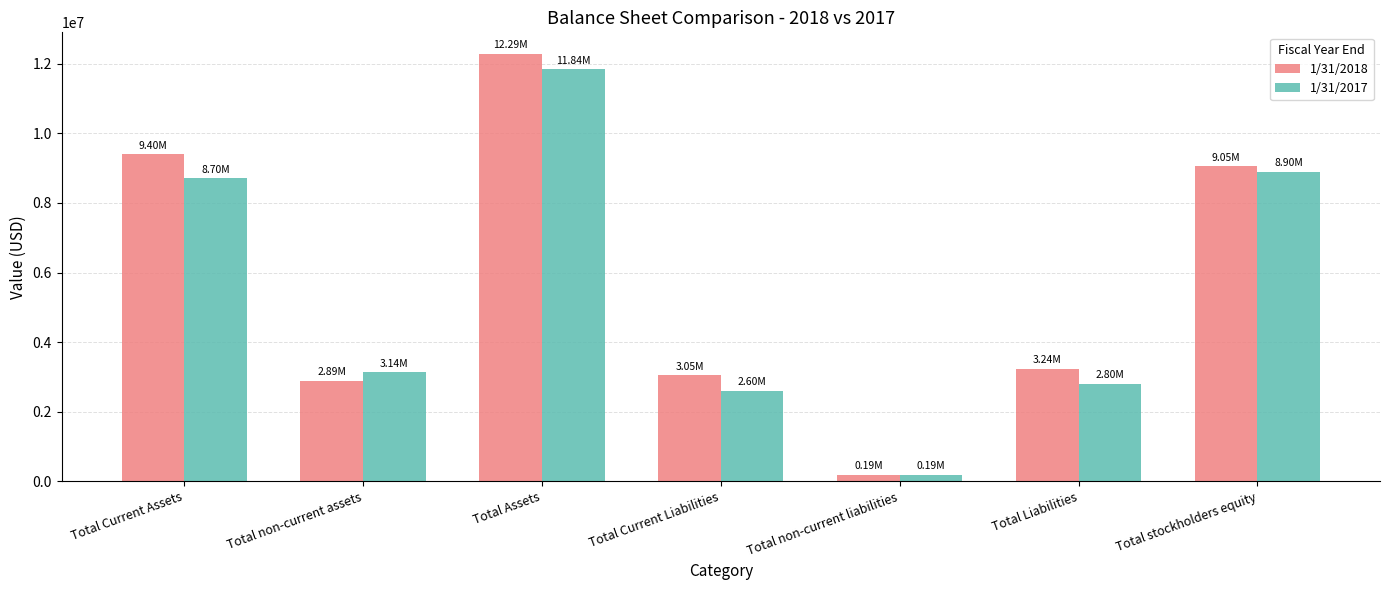

Which series changed the most between Total Current Assets and Total Current Liabilities?

1/31/2018